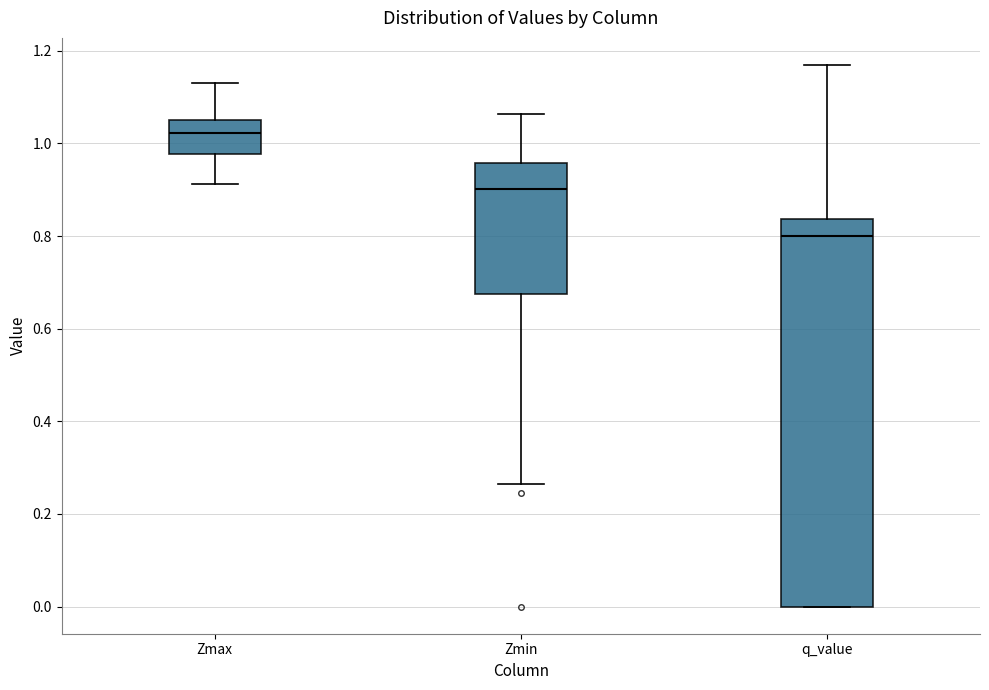

Which box has the lowest median line?

q_value